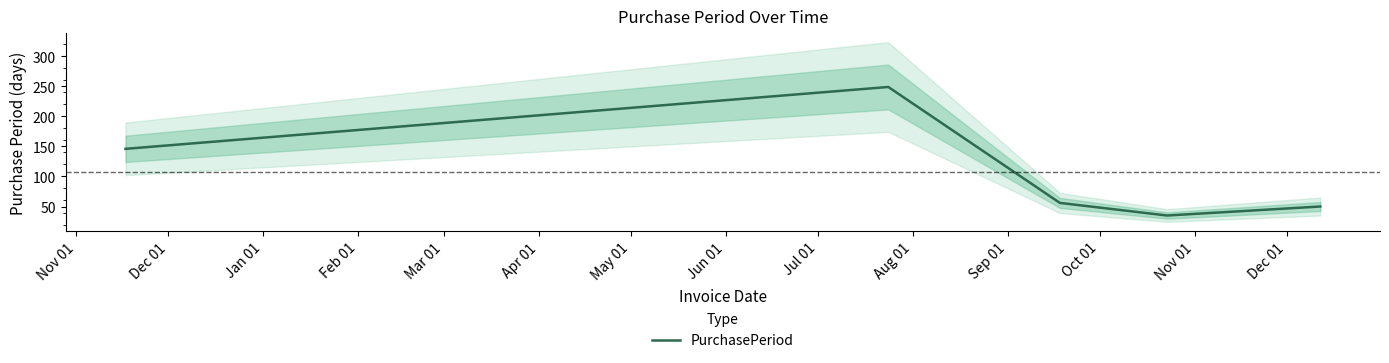

What is the minimum value for PurchasePeriod?

35